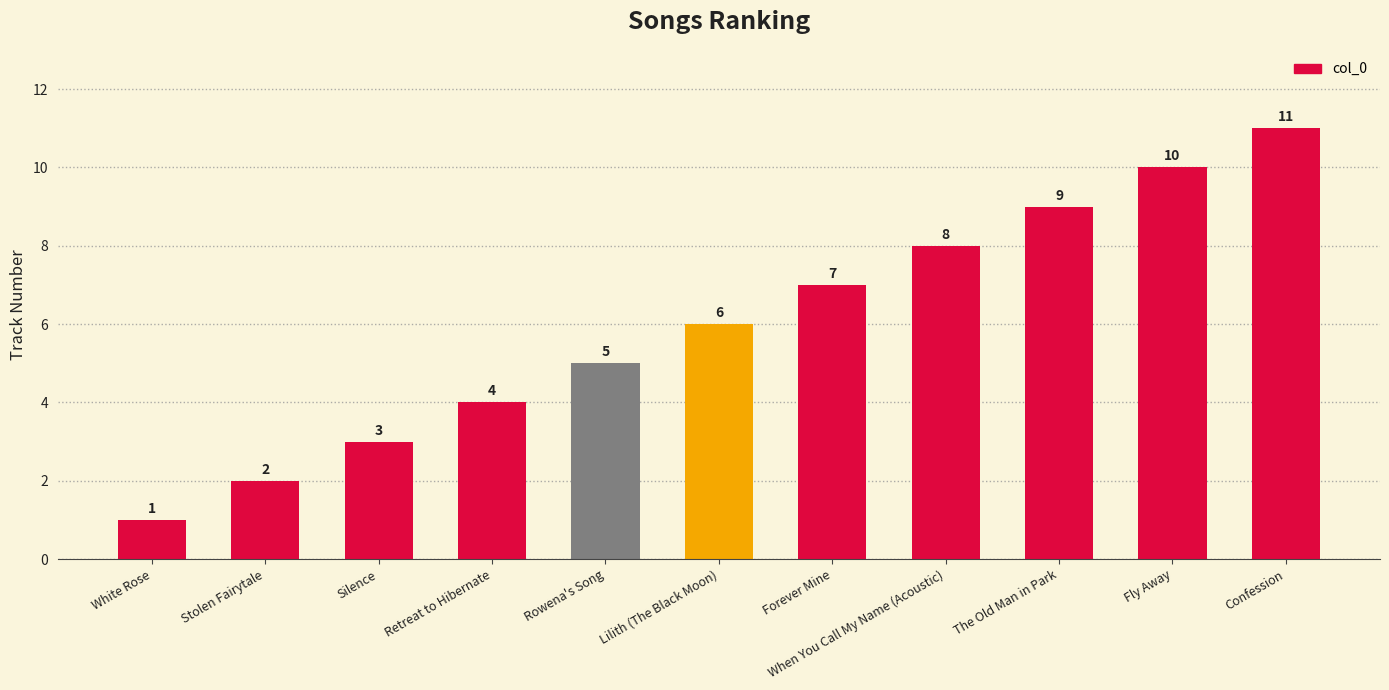

True or false: the data shows 1 at White Rose.

True